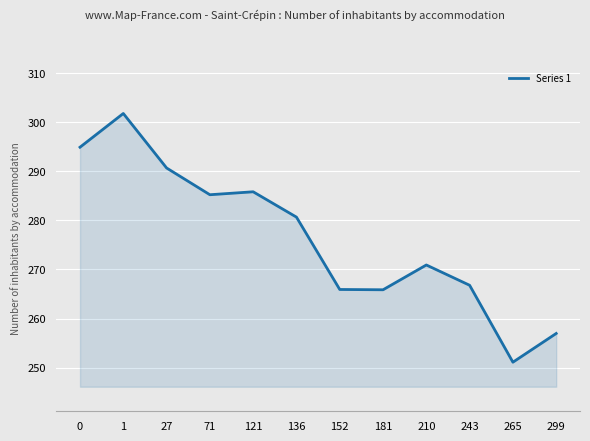

Approximately how many times larger is the value at 210 compared to 121?

0.9